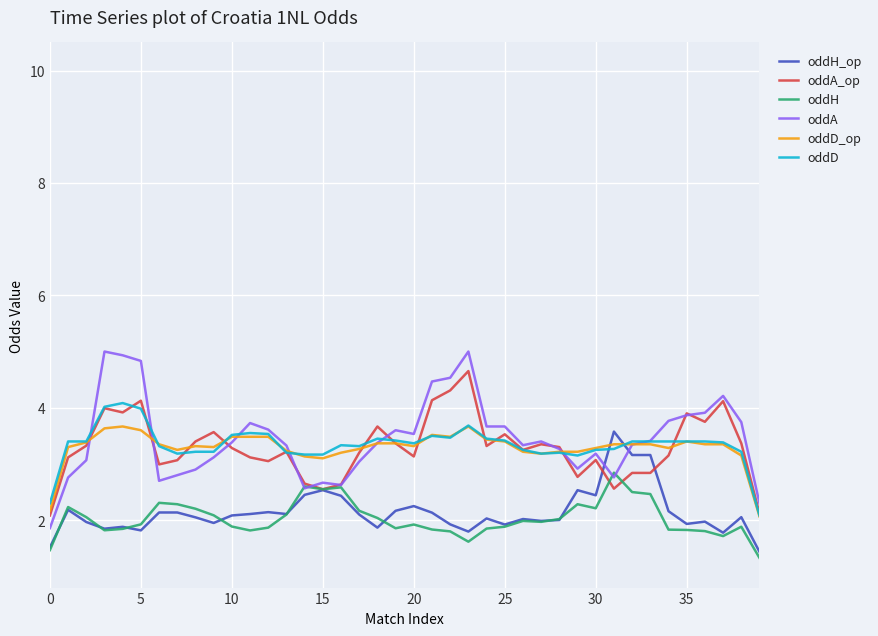

Which series has the largest range (max minus min)?

oddA